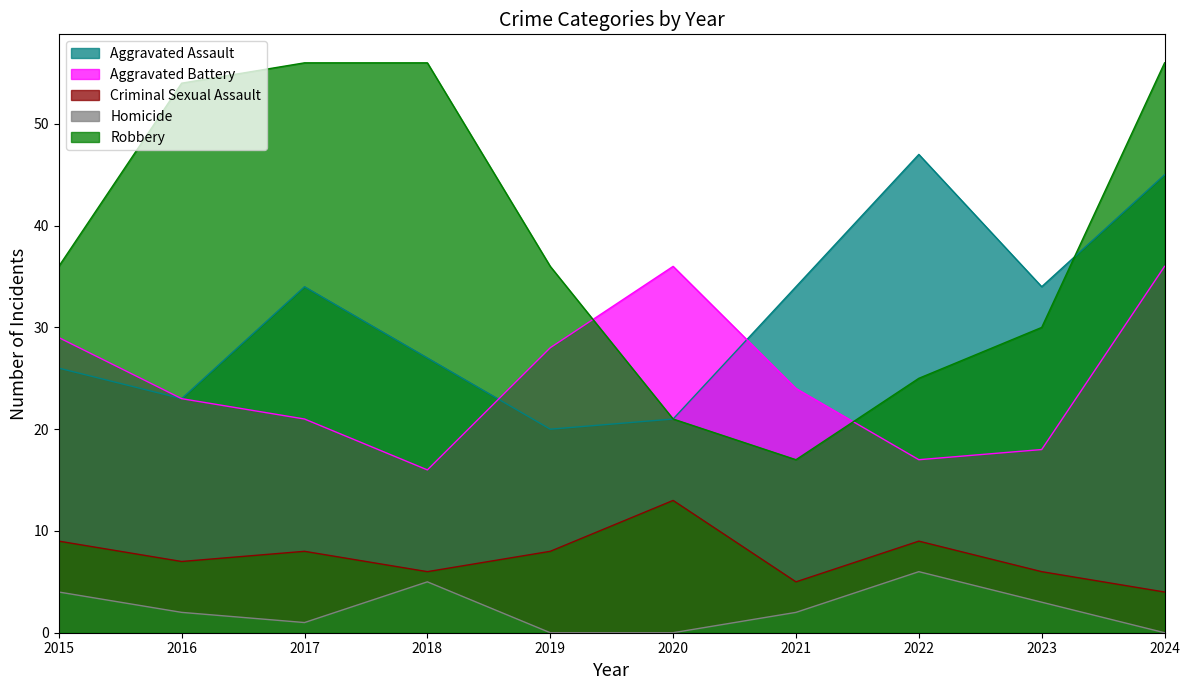

How many times do Robbery and Aggravated Assault cross each other?

1